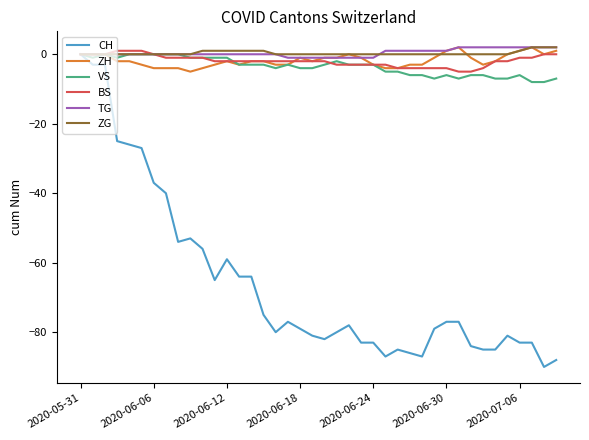

Which series has the widest spread of values?

CH